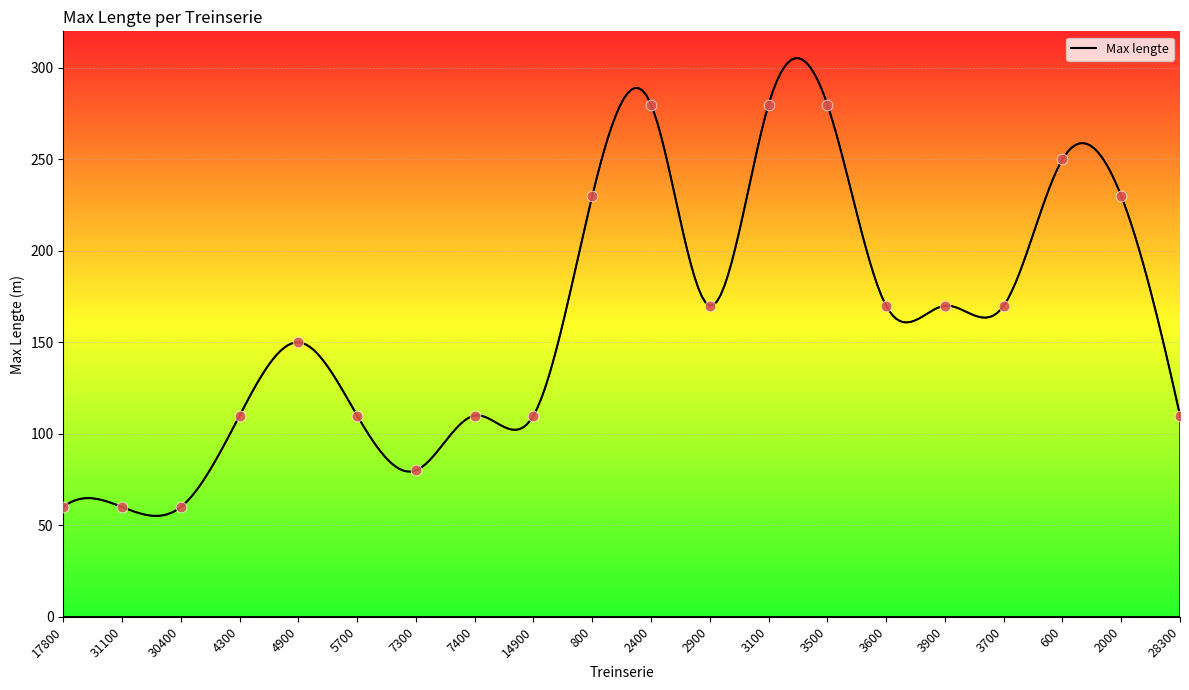

Which has a higher value, 30400 or 3500?

3500